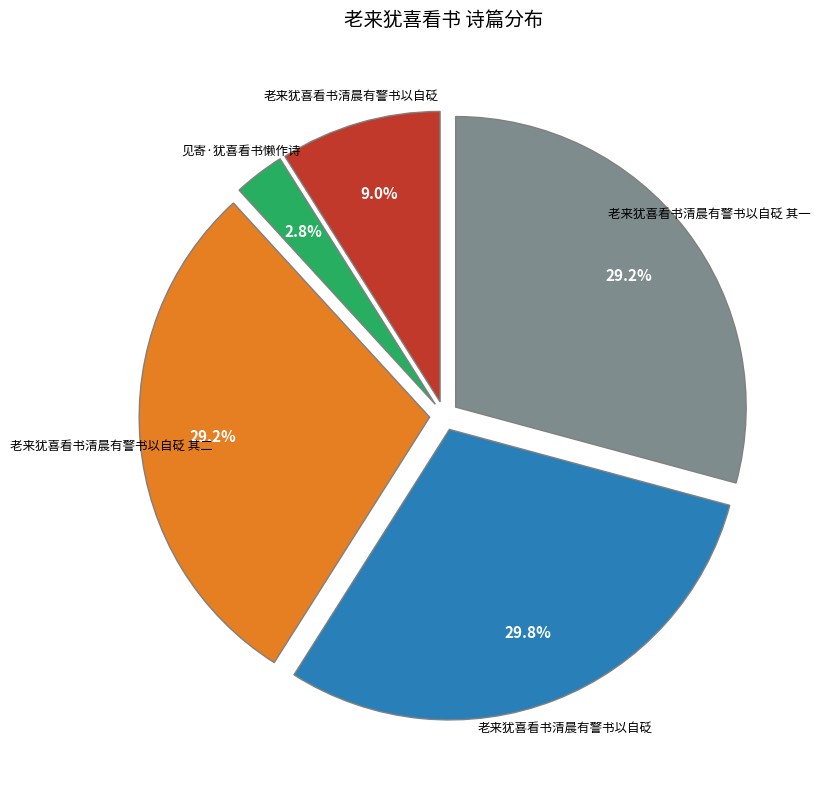

Is there any slice that represents more than half of the pie?

No